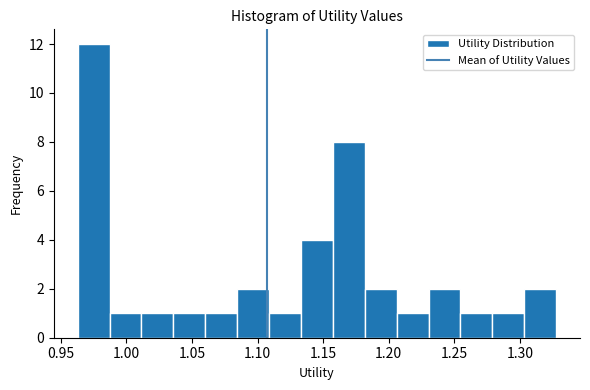

Reading left to right, transcribe this chart: for each bar, give the range it covers on the x-axis and its height. Neither the bar edges nor the heights are printed on the chart, so give them approximately, as read against the axes.

0.965 to 0.985: 12
0.985 to 1.010: 1
1.010 to 1.035: 1
1.035 to 1.060: 1
1.060 to 1.085: 1
1.085 to 1.110: 2
1.110 to 1.135: 1
1.135 to 1.155: 4
1.155 to 1.180: 8
1.180 to 1.205: 2
1.205 to 1.230: 1
1.230 to 1.255: 2
1.255 to 1.280: 1
1.280 to 1.305: 1
1.305 to 1.325: 2